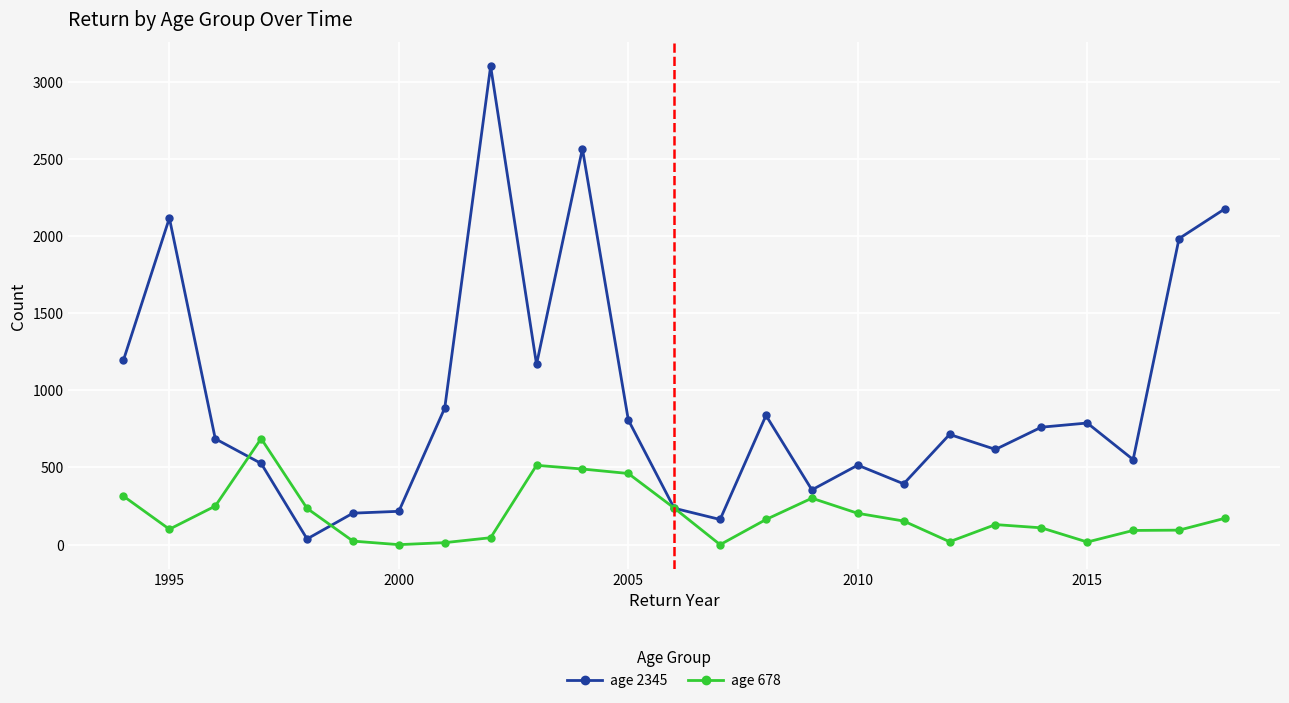

Rank the series by their maximum value, from highest to lowest.

age 2345, age 678